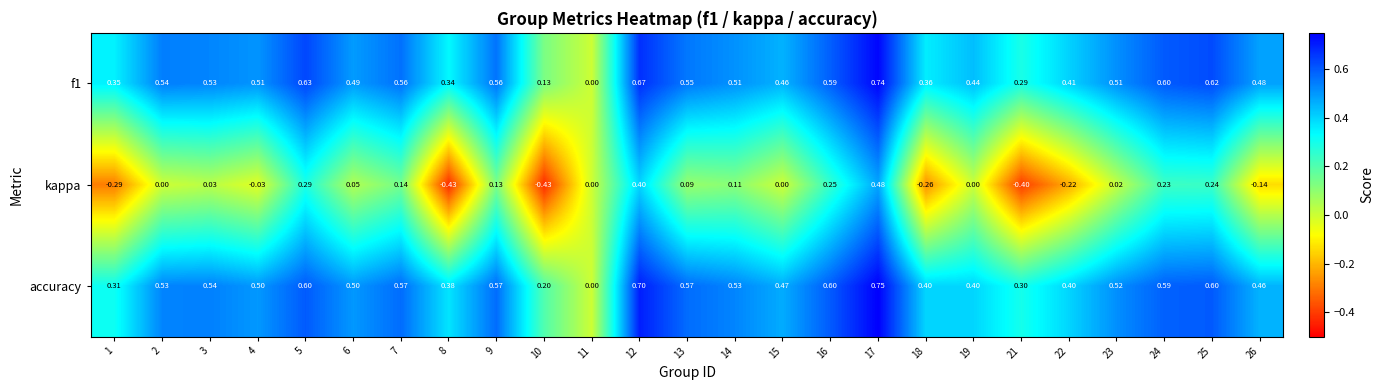

Is the value of f1 at 8 greater than the value of accuracy at 7?

No